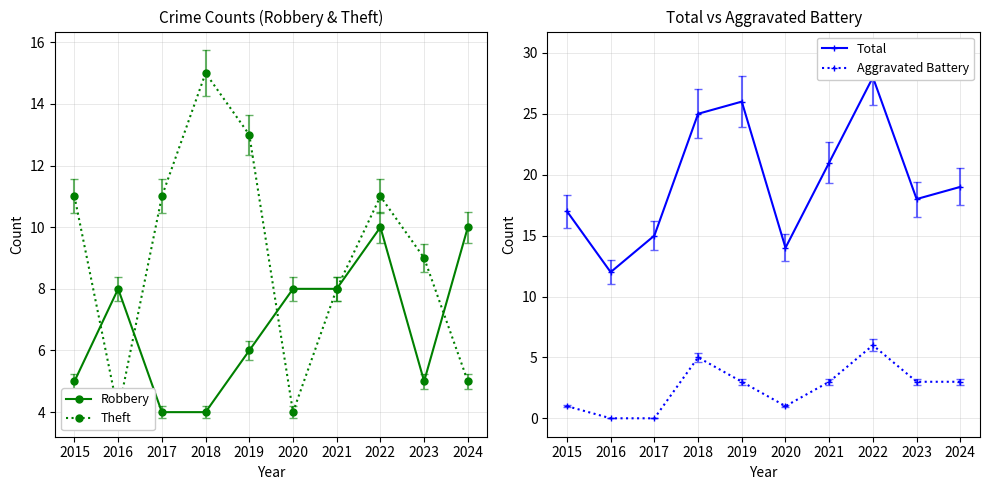

True or false: Theft and Total cross at least once.

False